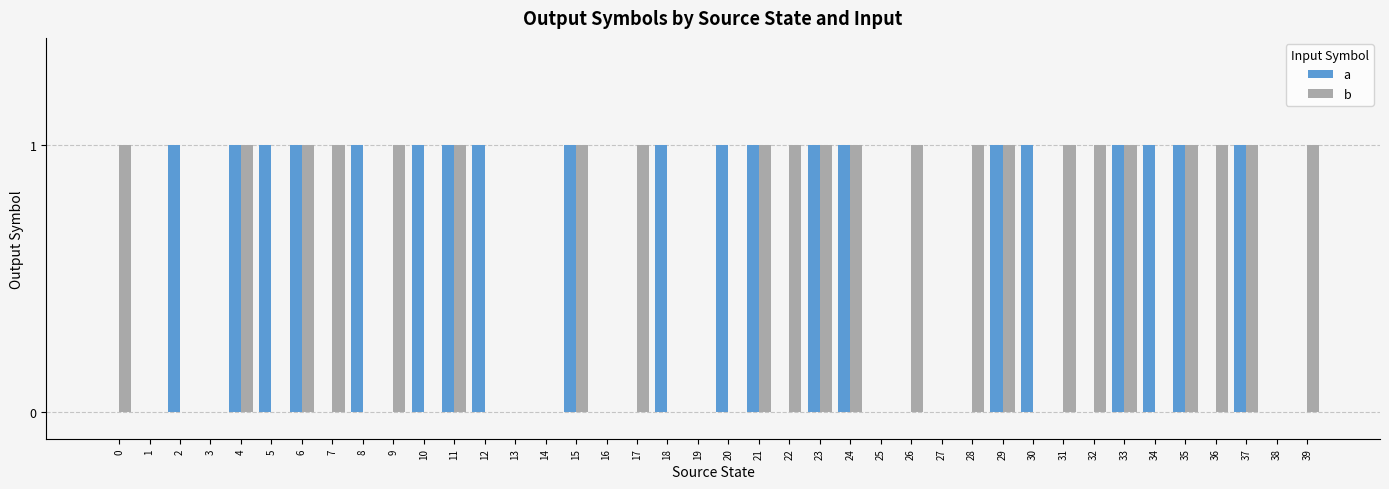

The value of a at 33 is 1. True or false?

True